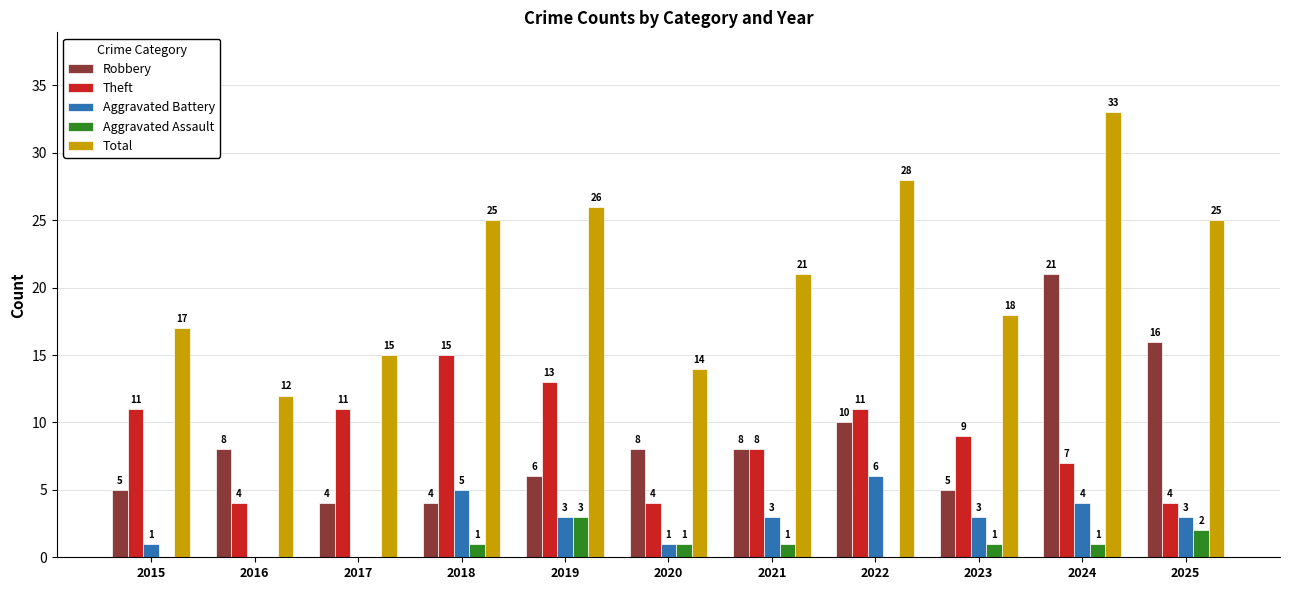

What is the average value of the Total series?

21